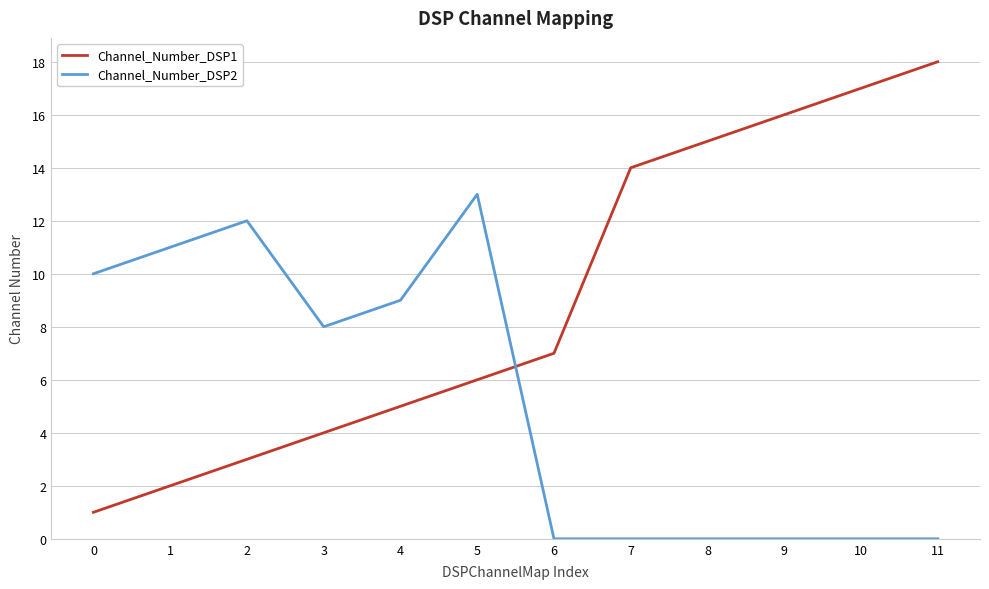

Which category has the highest value across all series?

11